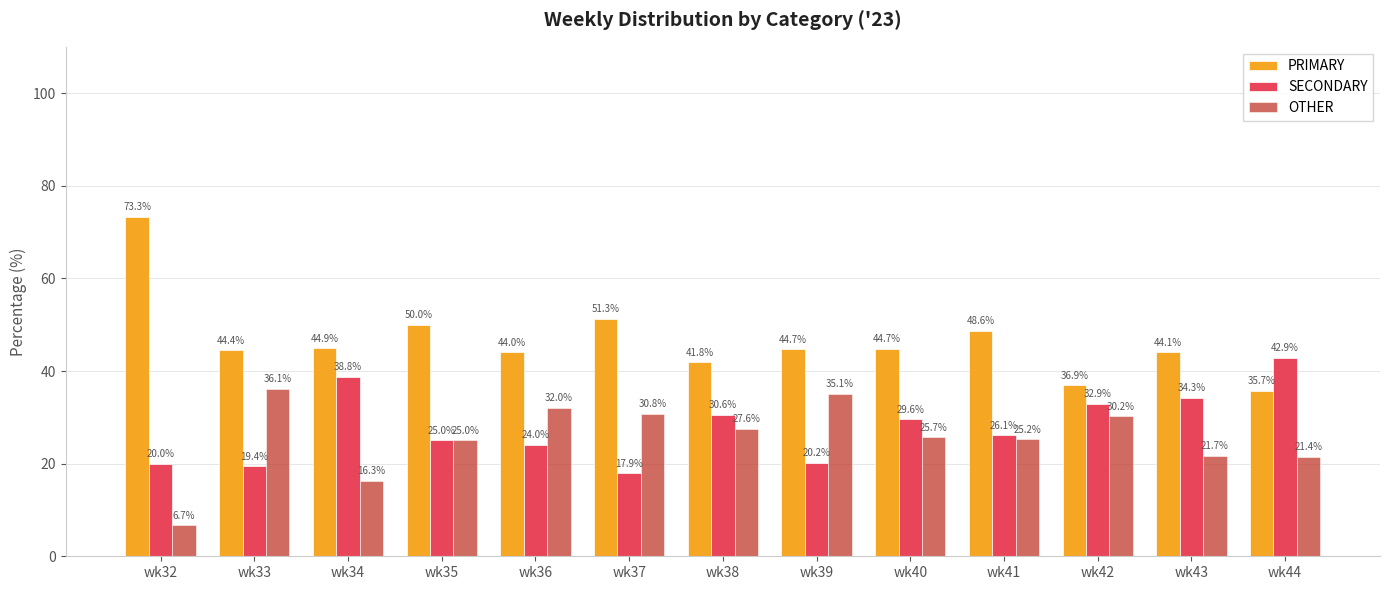

What is the value of the SECONDARY bar at the 3rd from the left?

38.8